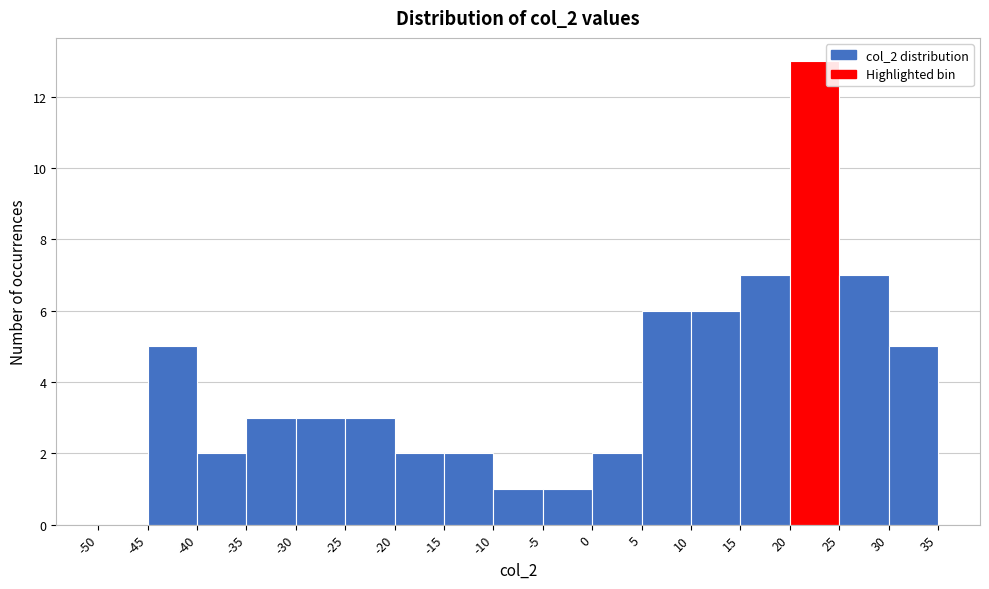

Reading left to right, list every bar in this chart as the range it spans on the x-axis followed by its height. The values are not printed on the chart, so give them approximately, as read against the axis.

-50 to -45: 0
-45 to -40: 5
-40 to -35: 2
-35 to -30: 3
-30 to -25: 3
-25 to -20: 3
-20 to -15: 2
-15 to -10: 2
-10 to -5: 1
-5 to 0: 1
0 to 5: 2
5 to 10: 6
10 to 15: 6
15 to 20: 7
20 to 25: 13
25 to 30: 7
30 to 35: 5